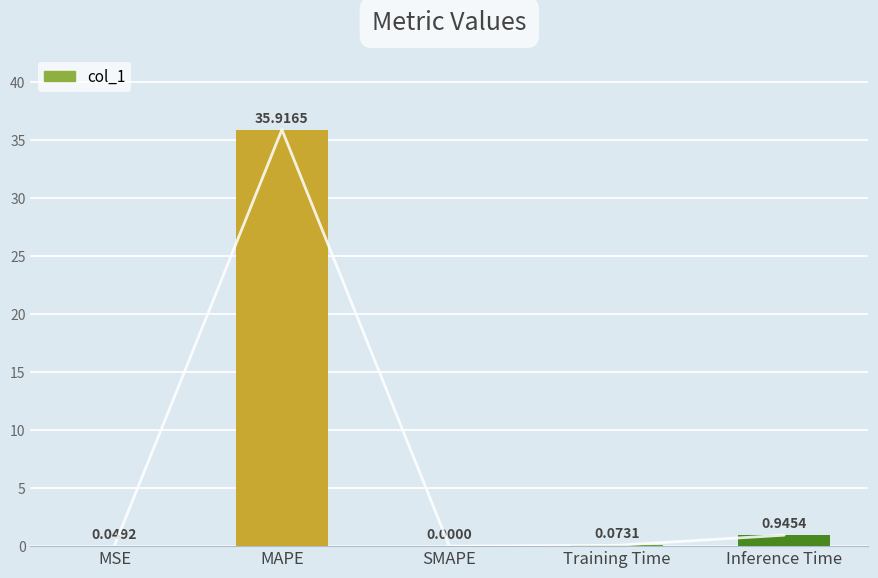

Rank the categories by value from highest to lowest.

MAPE, Inference Time, Training Time, MSE, SMAPE